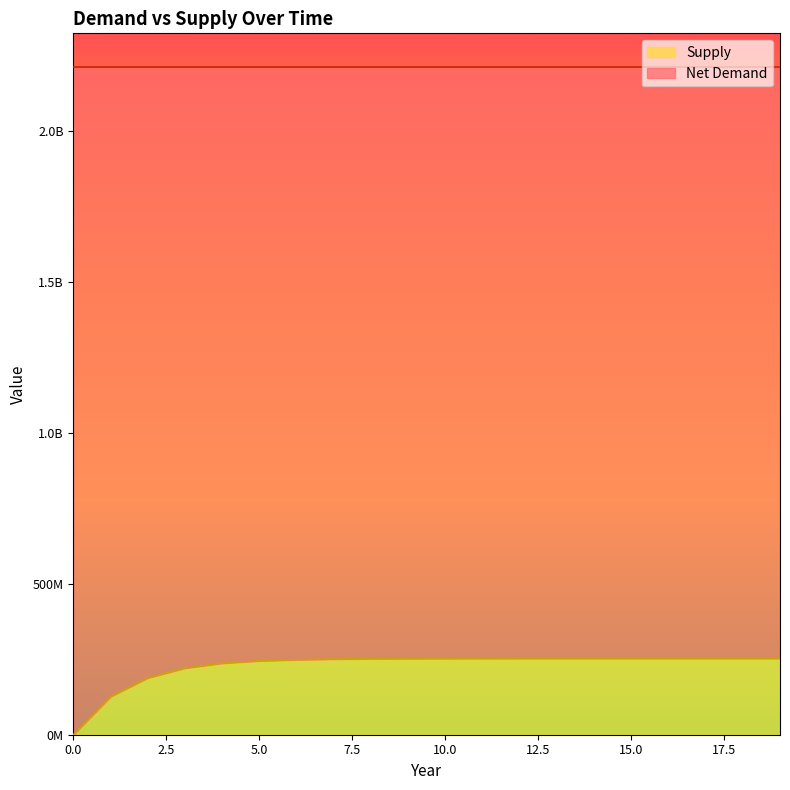

The chart shows a value of 154843211.0 at 12. True or false?

False